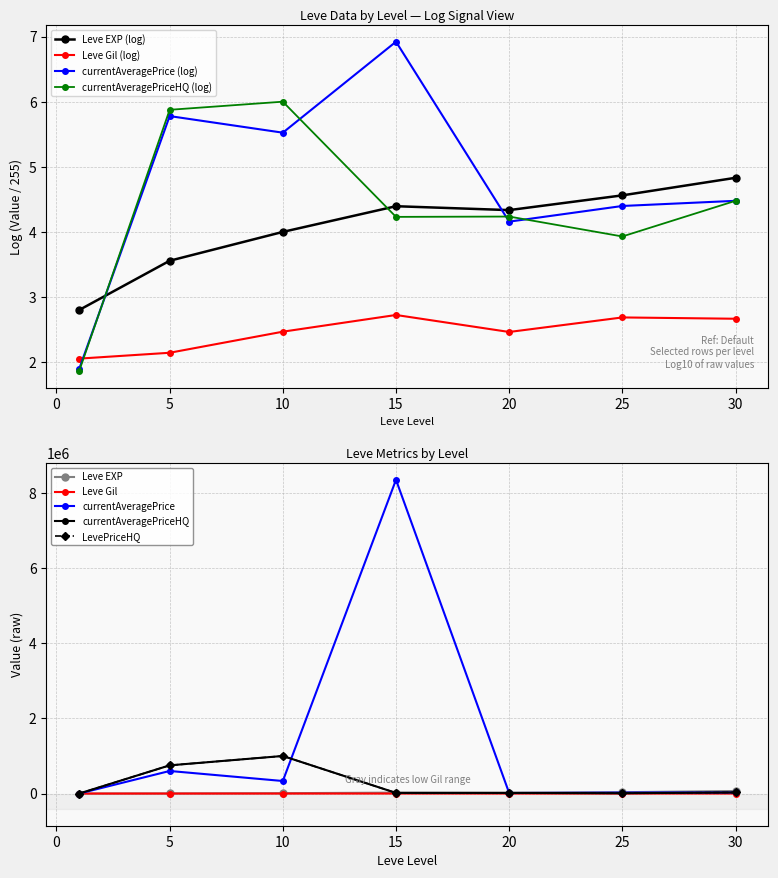

At 10, list the series in order from smallest to largest.

Leve Gil, Leve EXP, currentAveragePrice, currentAveragePriceHQ, LevePriceHQ